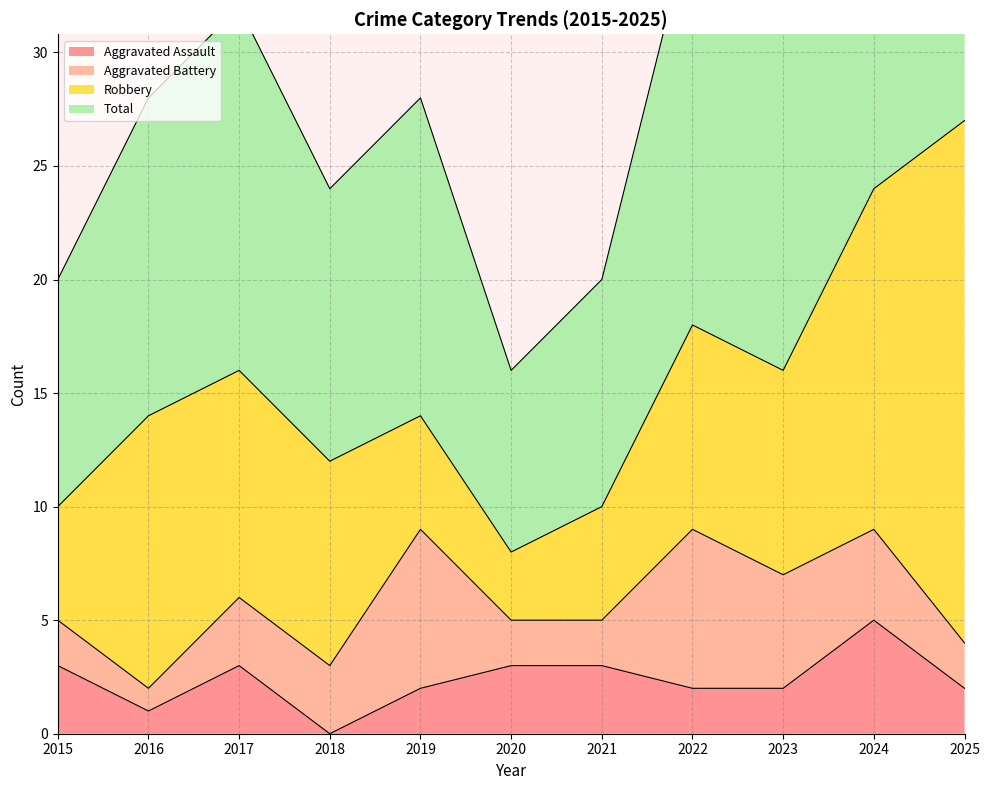

What is the value of the Total point at the 11th from the left?

55